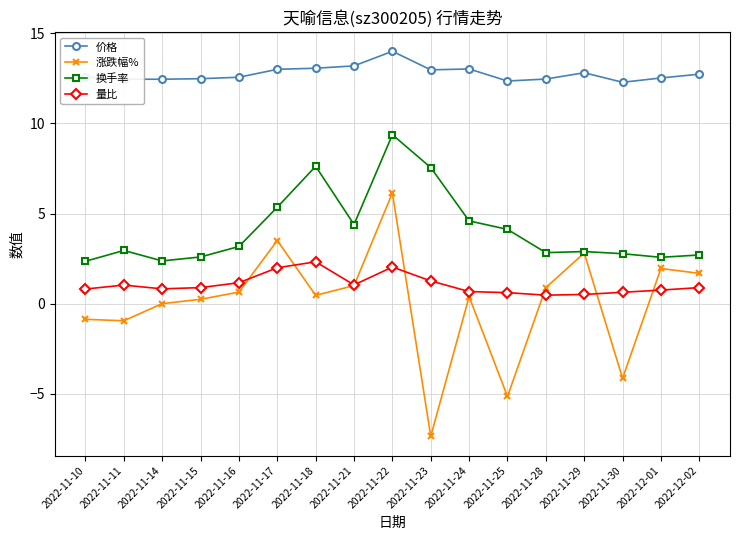

Is it true that 换手率 equals 2.6 at 2022-12-01?

True